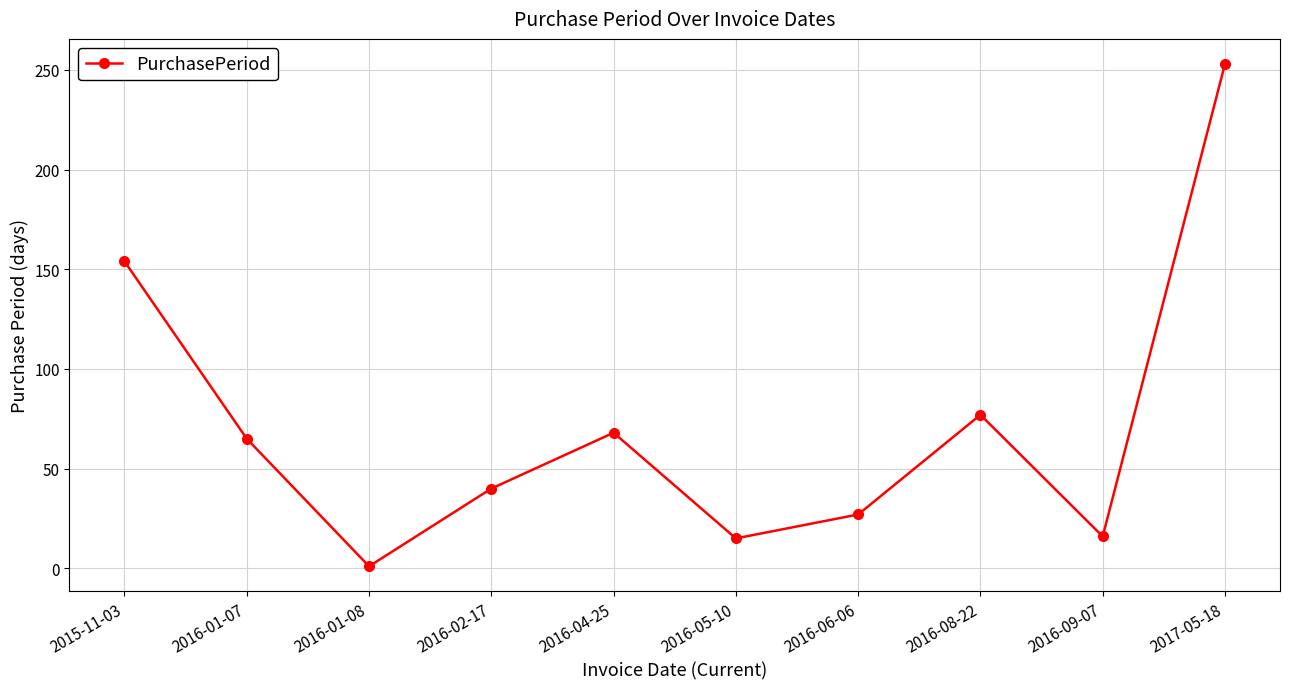

What is the greatest value displayed?

253